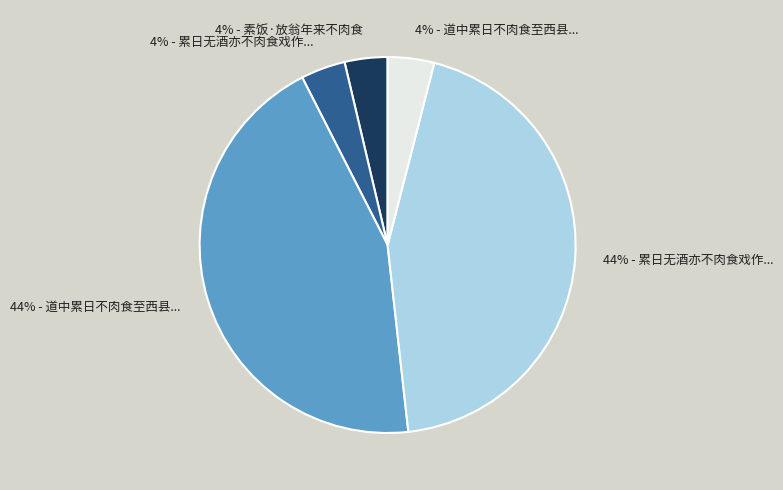

How many segments does this pie chart have?

5